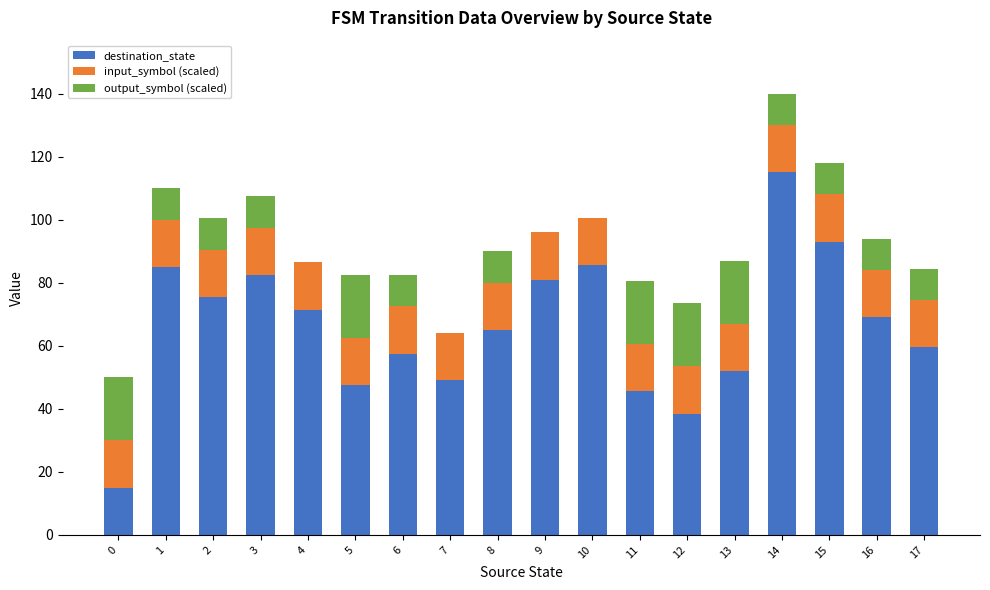

Is it true that destination_state equals 49.0 at 7?

True